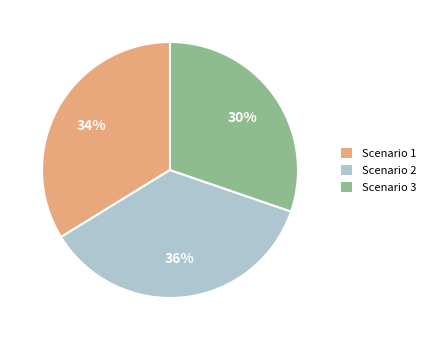

How many segments does this pie chart have?

3